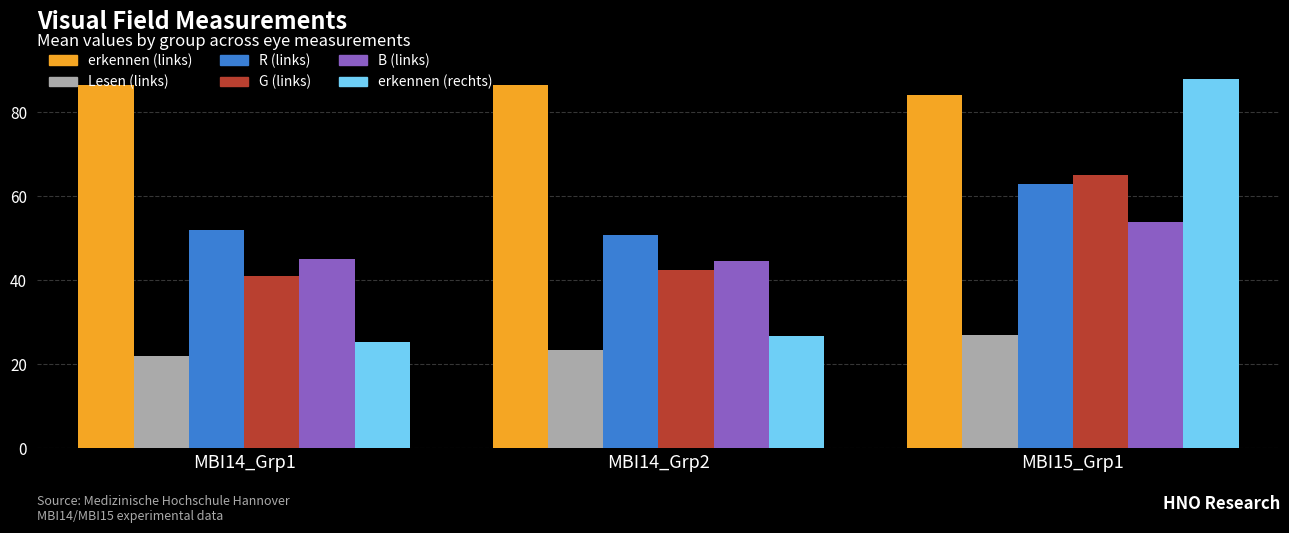

List the series in order of their peak value, highest first.

erkennen (rechts), erkennen (links), G (links), R (links), B (links), Lesen (links)